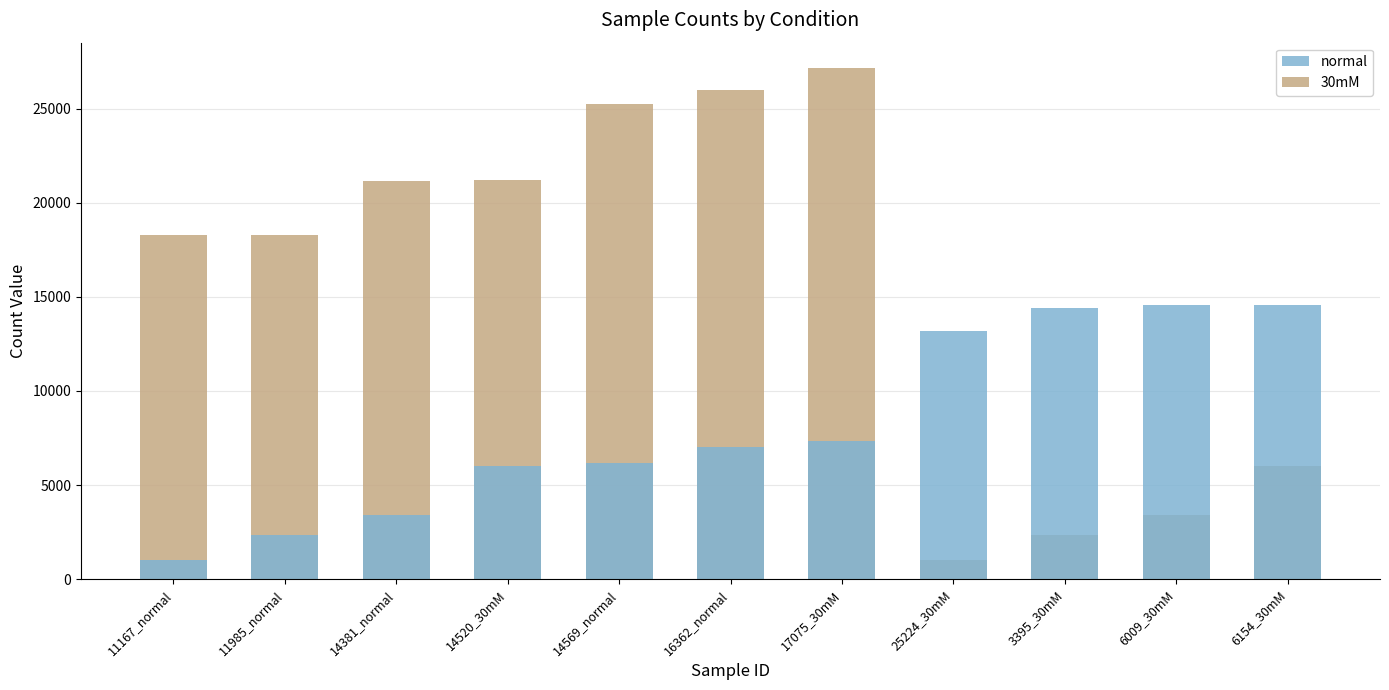

Which series has the widest spread of values?

30mM